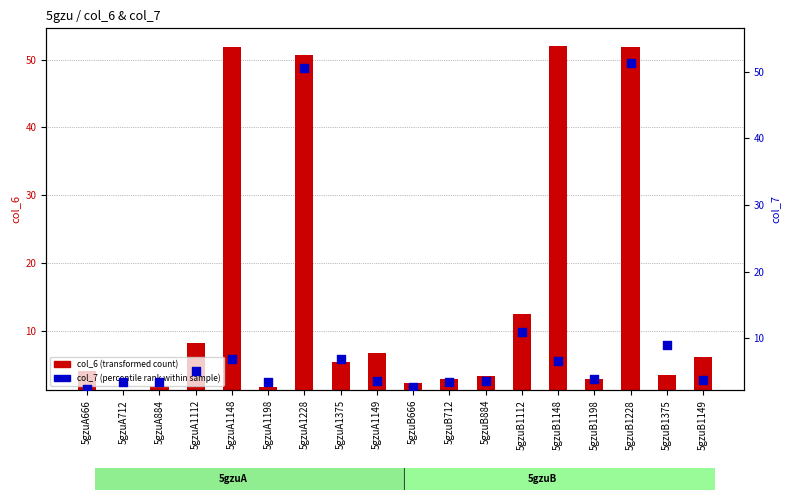

What are all the series names shown in the legend?

col_6 (transformed count), col_7 (percentile rank within sample)